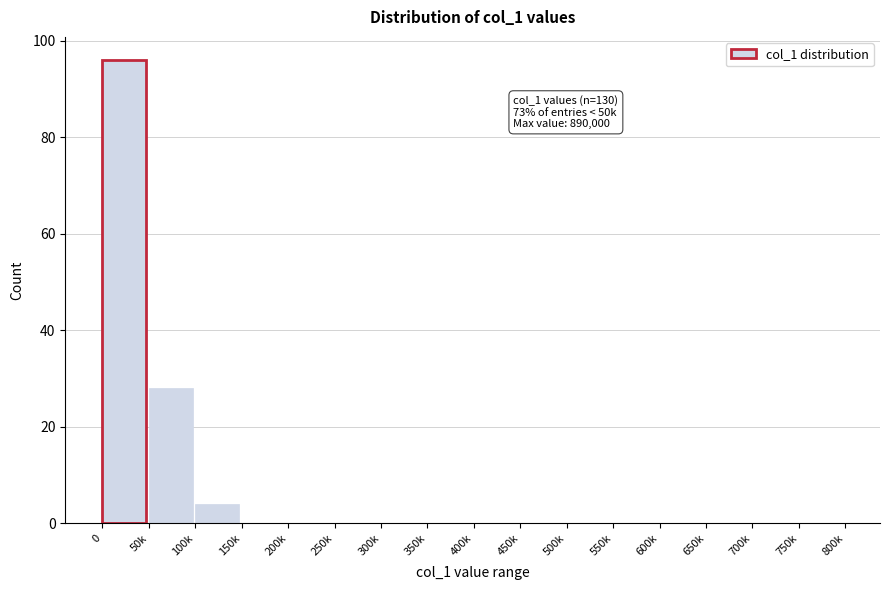

Reading right to left, extract all data points from this chart.

750k=0	700k=0	650k=0	600k=0	550k=0	500k=0	450k=0	400k=0	350k=0	300k=0	250k=0	200k=0	150k=0	100k=4	50k=28	0=96